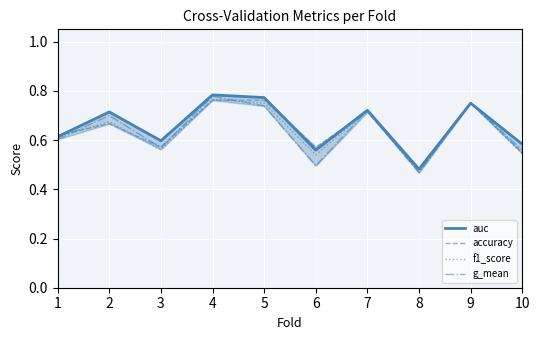

What is the difference between the maximum and minimum values in the auc series?

0.3